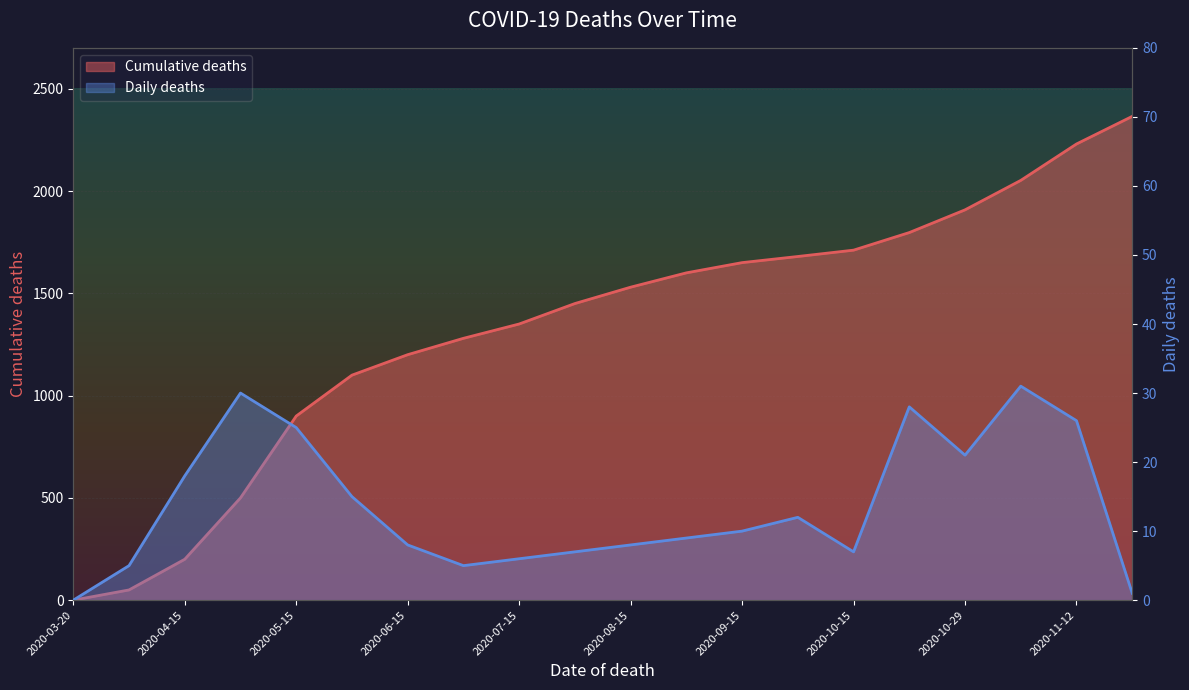

Rank the categories by Daily deaths value from lowest to highest.

2020-03-20, 2020-11-20, 2020-04-01, 2020-07-01, 2020-07-15, 2020-08-01, 2020-10-15, 2020-06-15, 2020-08-15, 2020-09-01, 2020-09-15, 2020-10-01, 2020-06-01, 2020-04-15, 2020-10-29, 2020-05-15, 2020-11-12, 2020-10-22, 2020-05-01, 2020-11-05